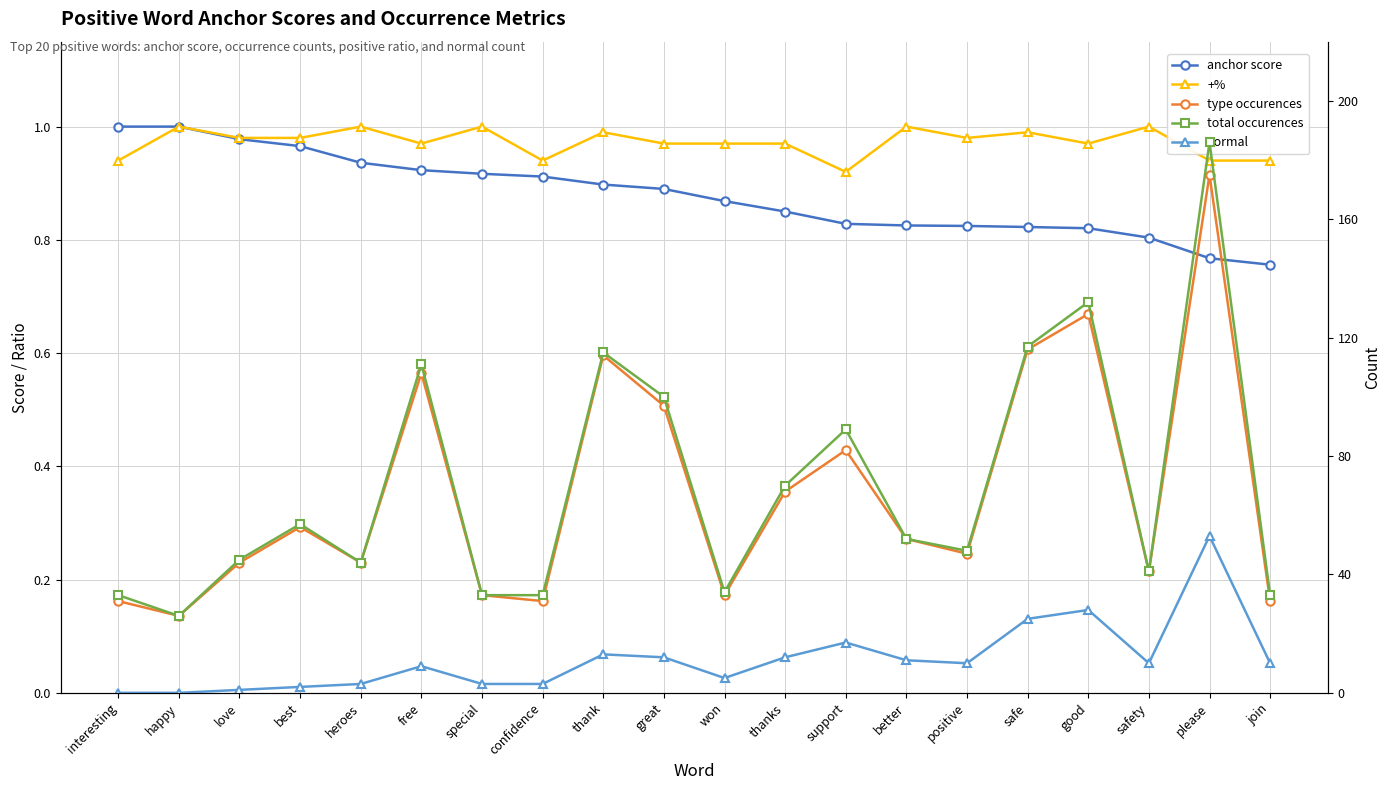

Count the +% values in the range 0 to 1.

20